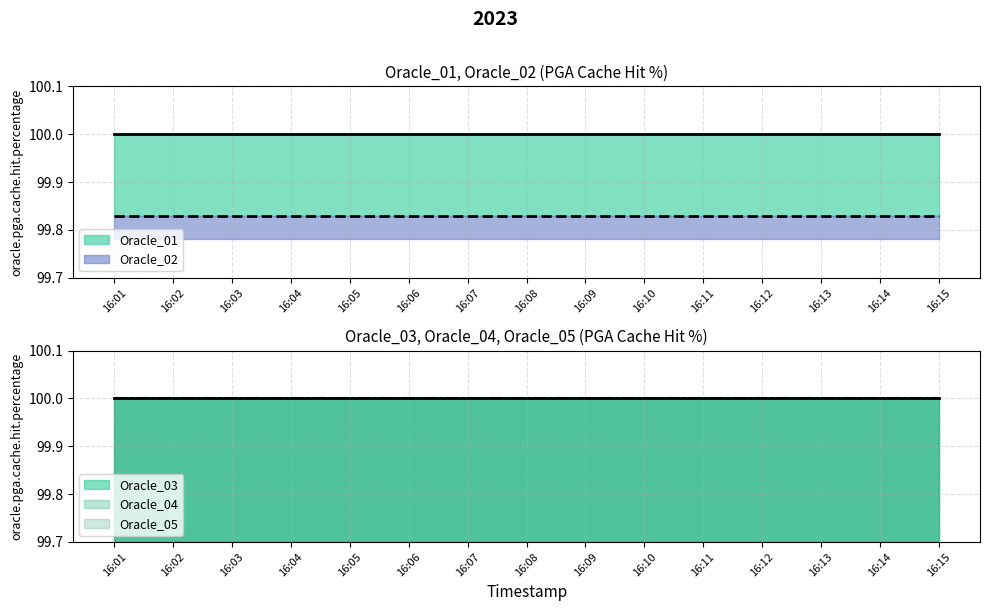

How many lines are shown in the chart?

5